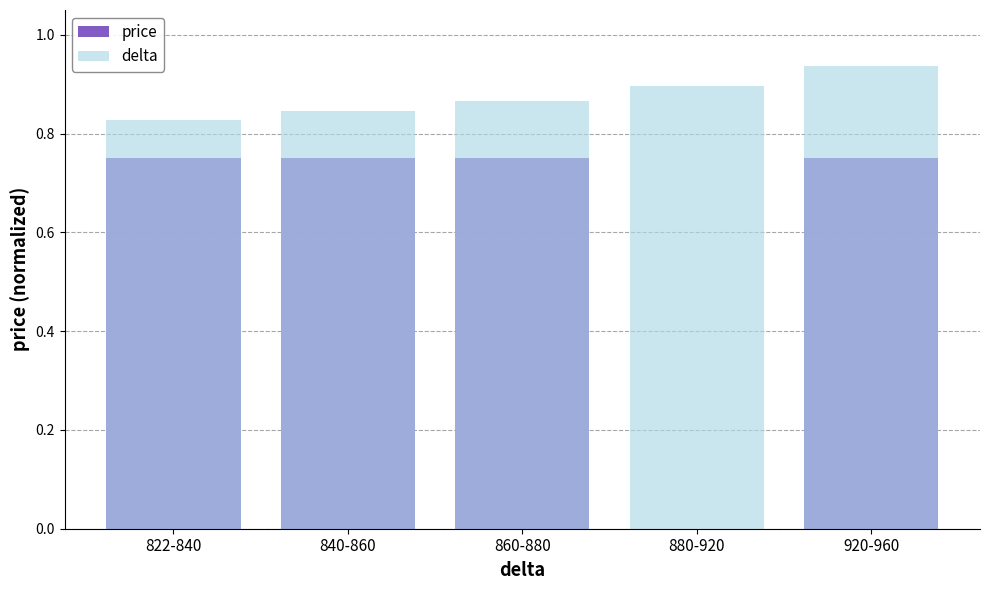

At which category does the chart reach its minimum across all series?

880-920